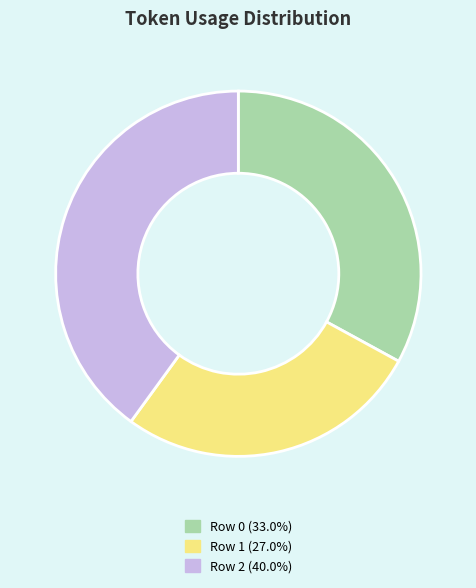

Approximately how many times larger is the value at Row 0 compared to Row 2?

0.8